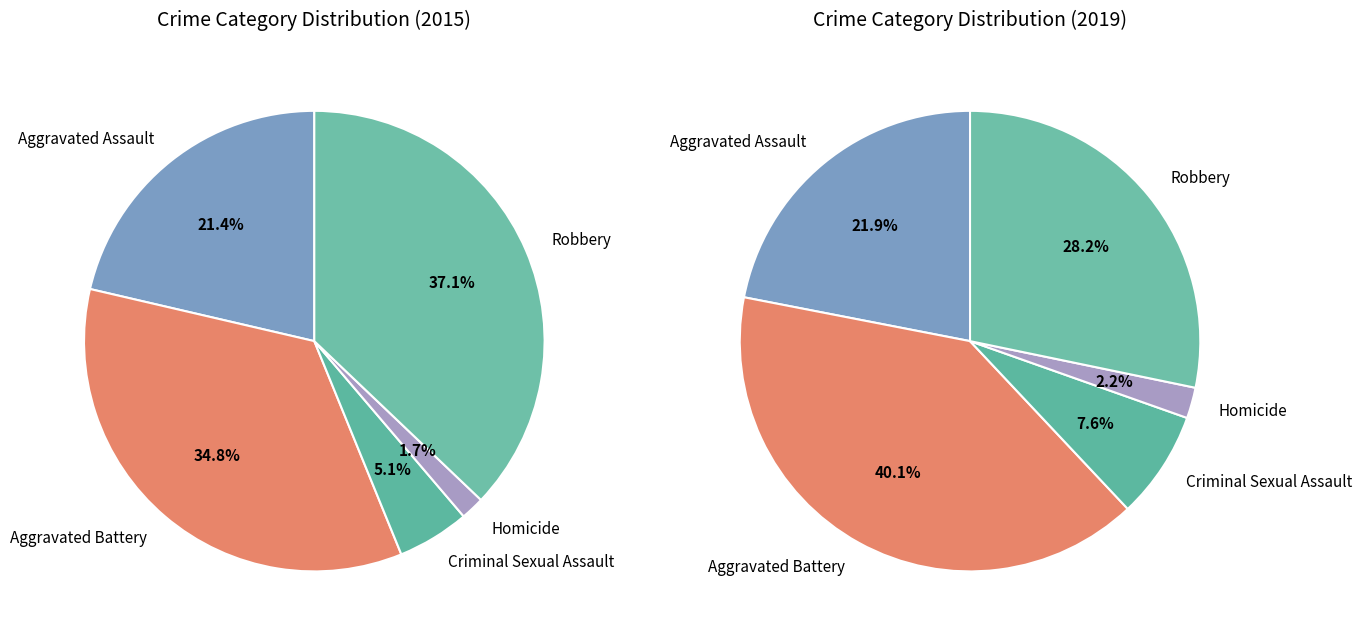

Count the number of slices in the pie.

5